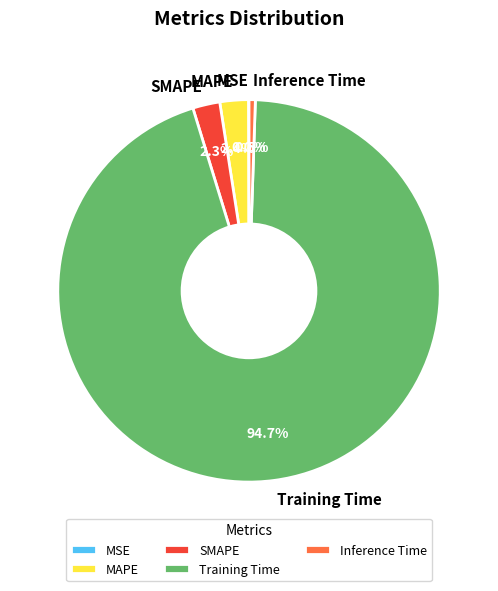

Which slice is the largest?

Training Time